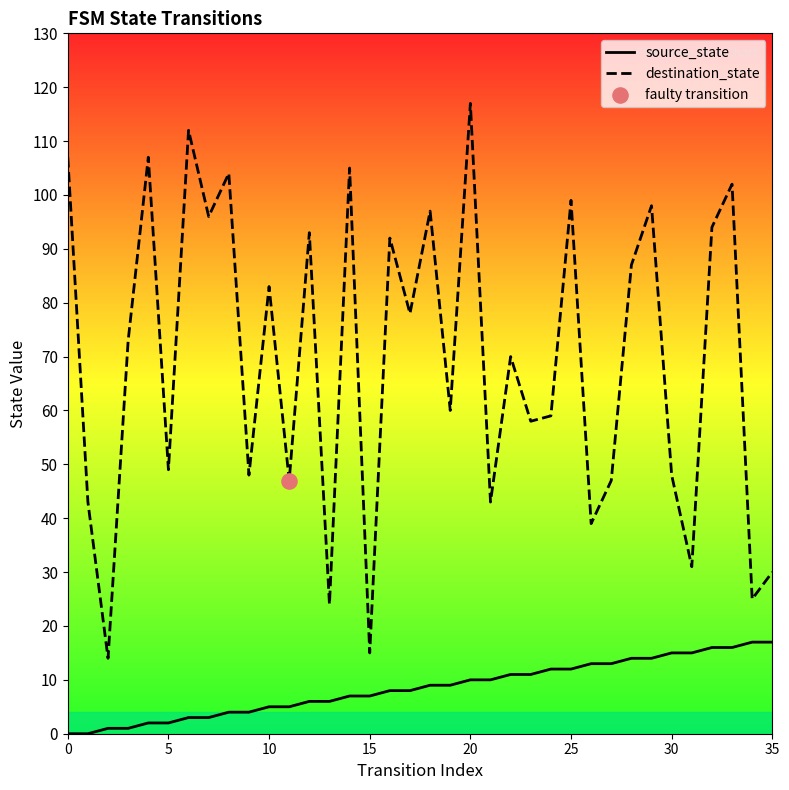

At how many categories does at least one series exceed 88?

14